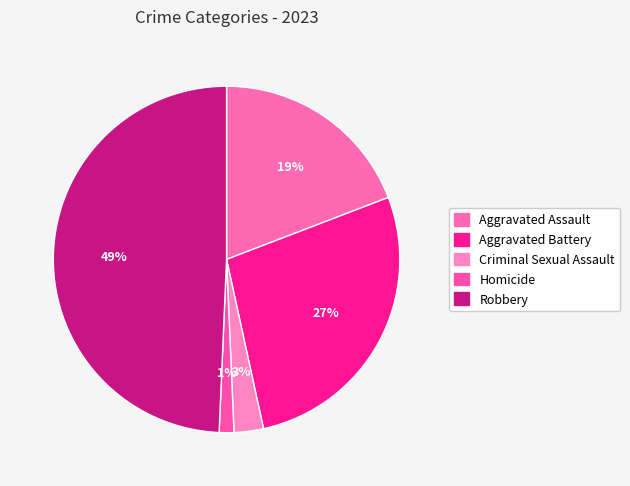

The Homicide slice represents 1% of the pie. True or false?

True